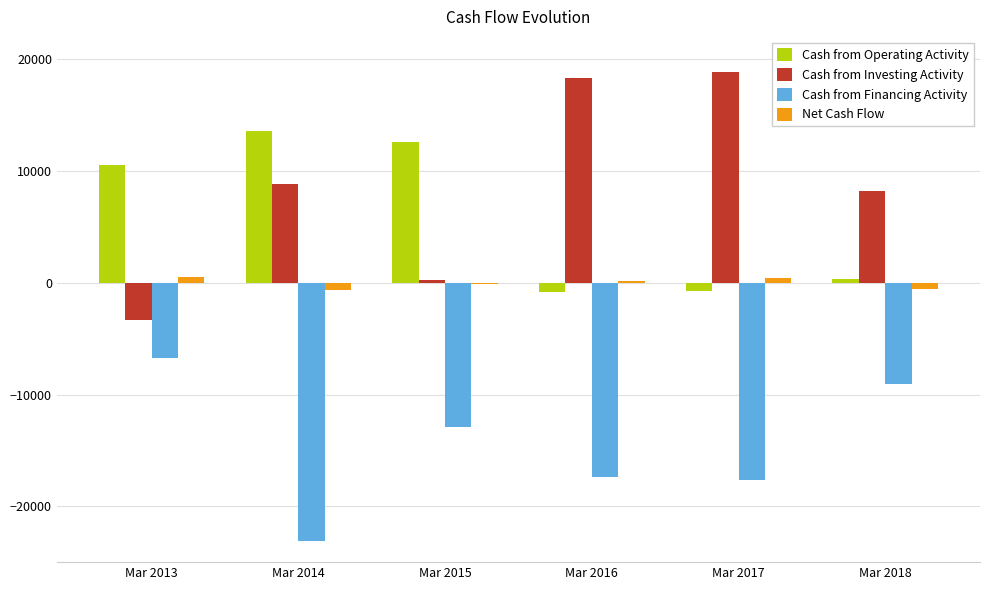

True or false: Cash from Investing Activity has a value of 8875 at Mar 2014.

True